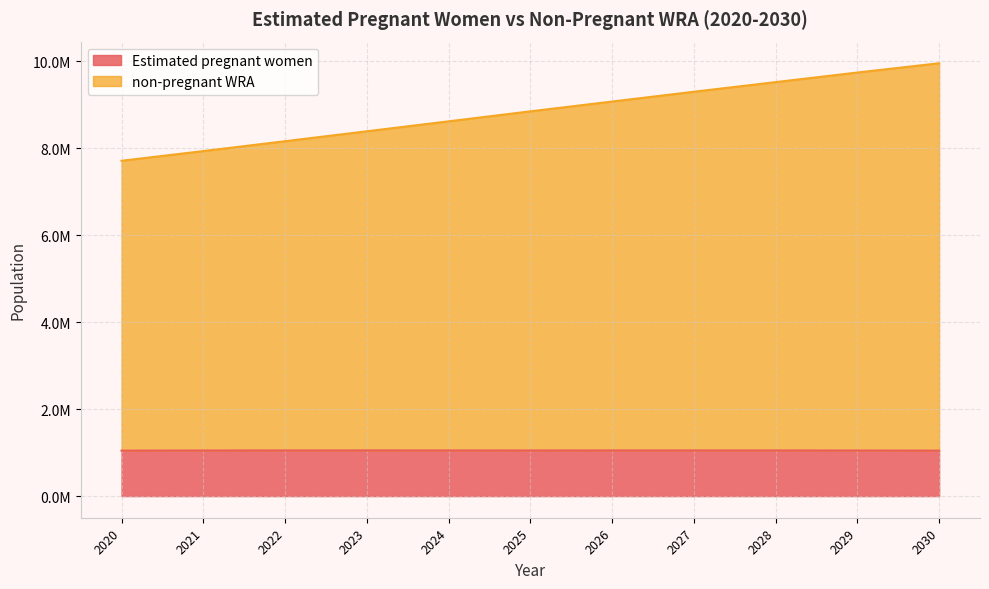

The Estimated pregnant women series shows 1049624.2 at 2026. True or false?

True